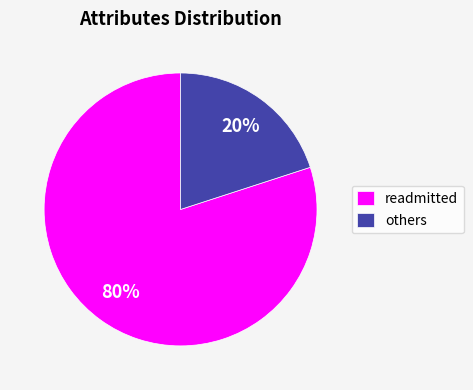

How many segments does this pie chart have?

2